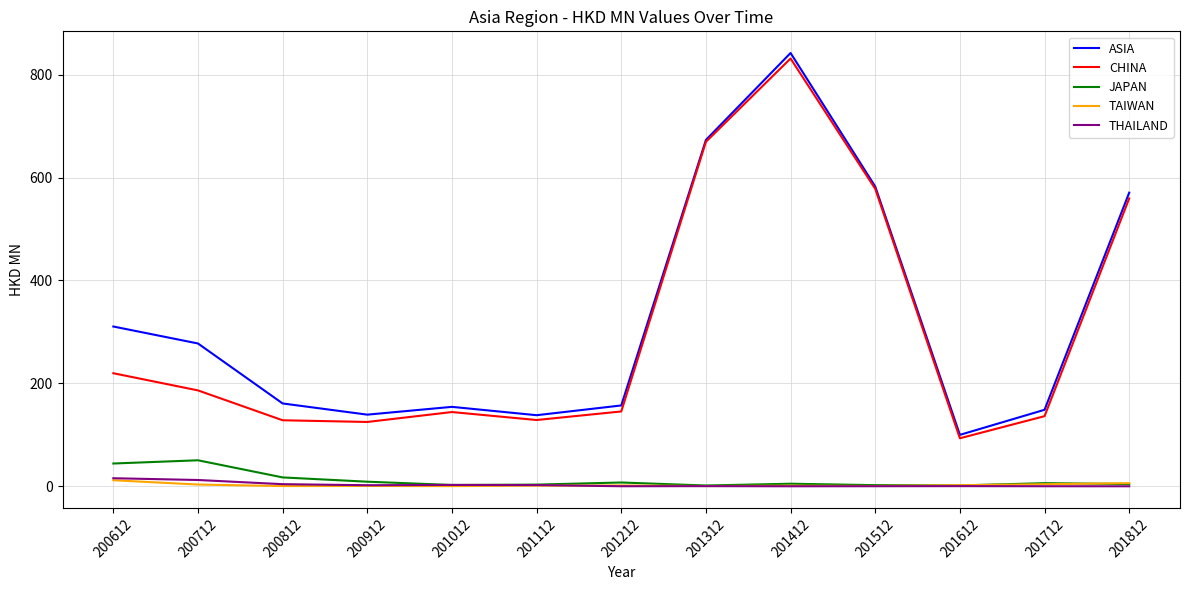

What is the greatest value displayed?

841.9